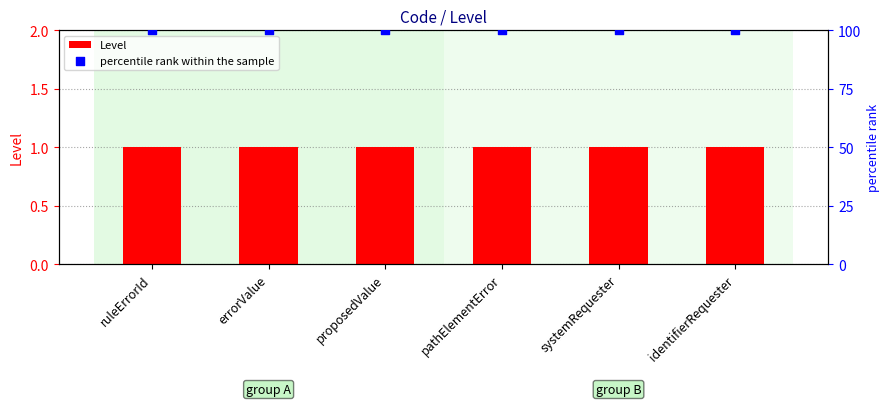

Which series has the largest Y range (max minus min)?

Level